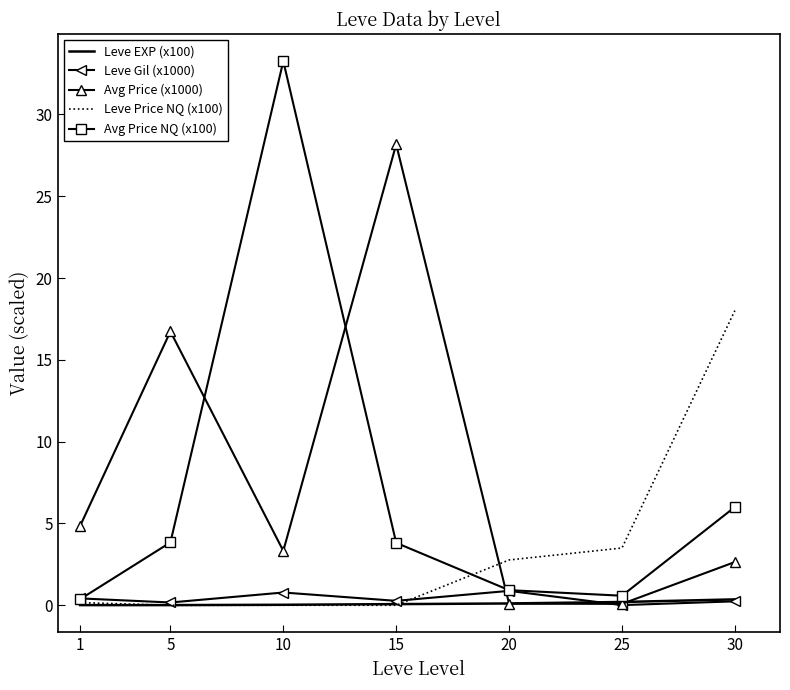

What are all the series names shown in the legend?

Leve EXP (x100), Leve Gil (x1000), Avg Price (x1000), Leve Price NQ (x100), Avg Price NQ (x100)